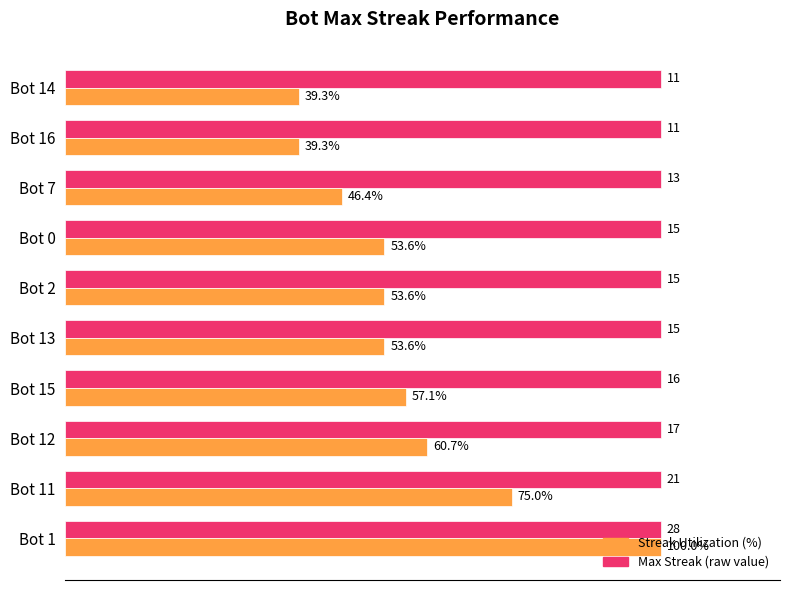

At which category is the sum across all series the highest?

Bot 1